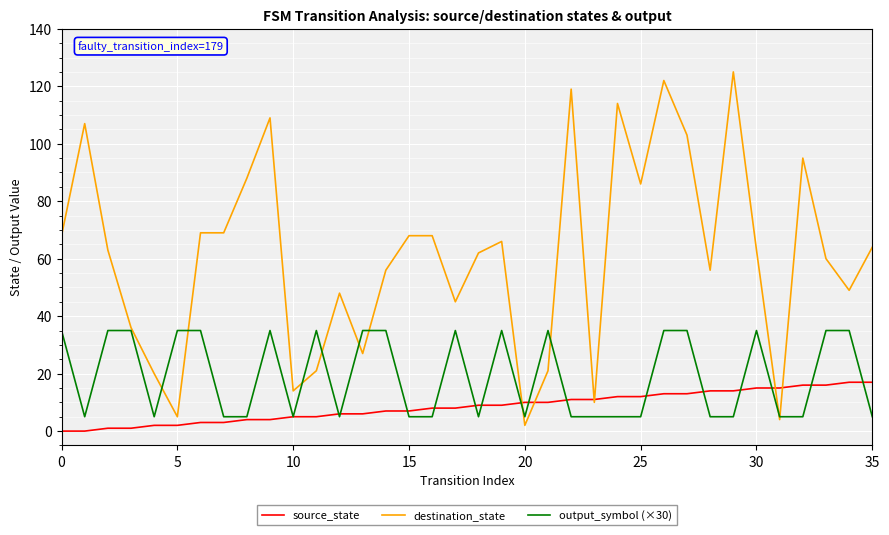

List the series in order of their peak value, highest first.

destination_state, output_symbol (×30), source_state